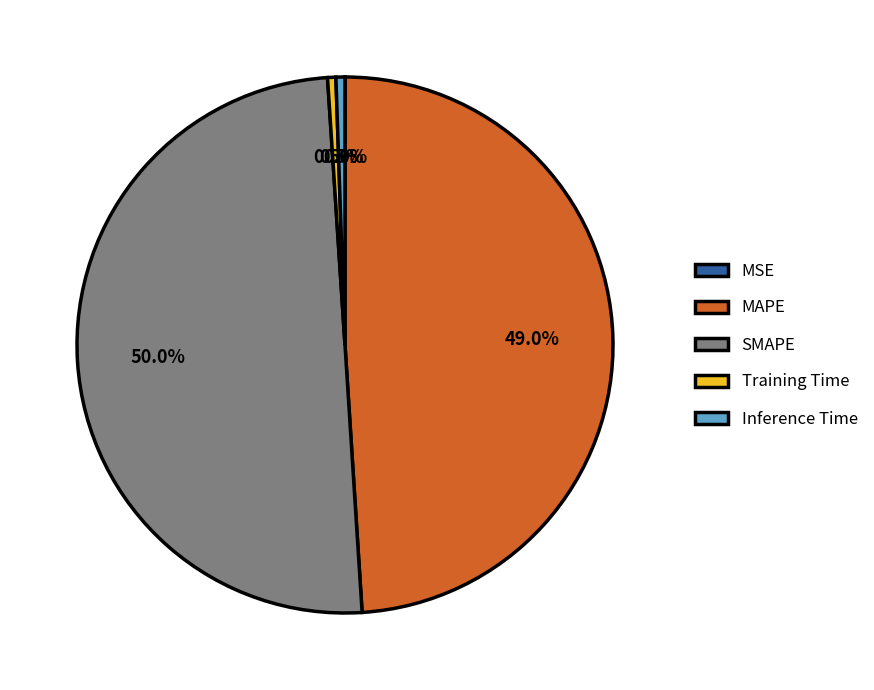

To the nearest percent, what is the difference between the SMAPE and MAPE slice percentages?

1%